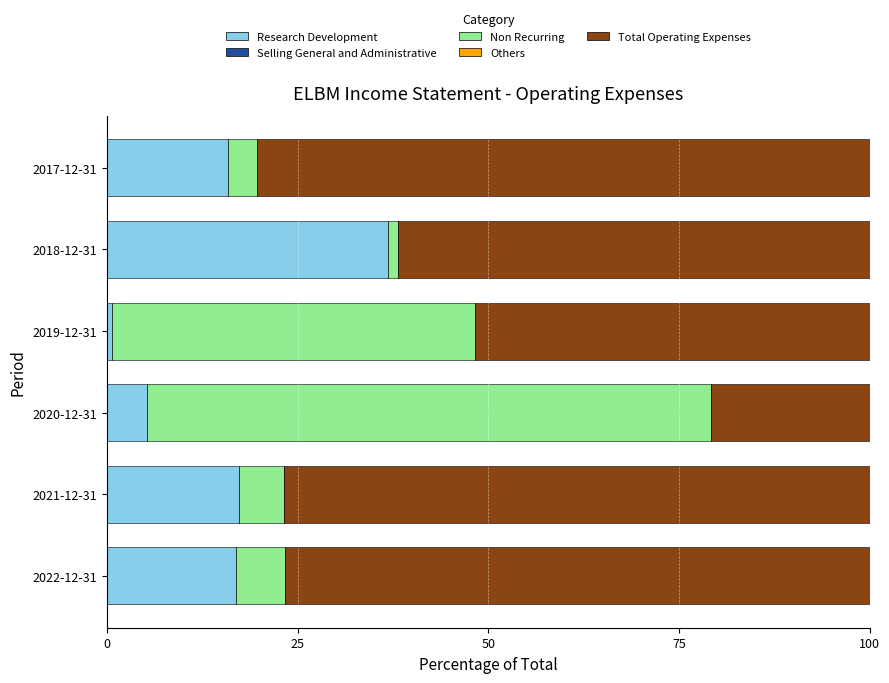

What is the difference between the maximum and minimum values in the Research Development series?

36.2